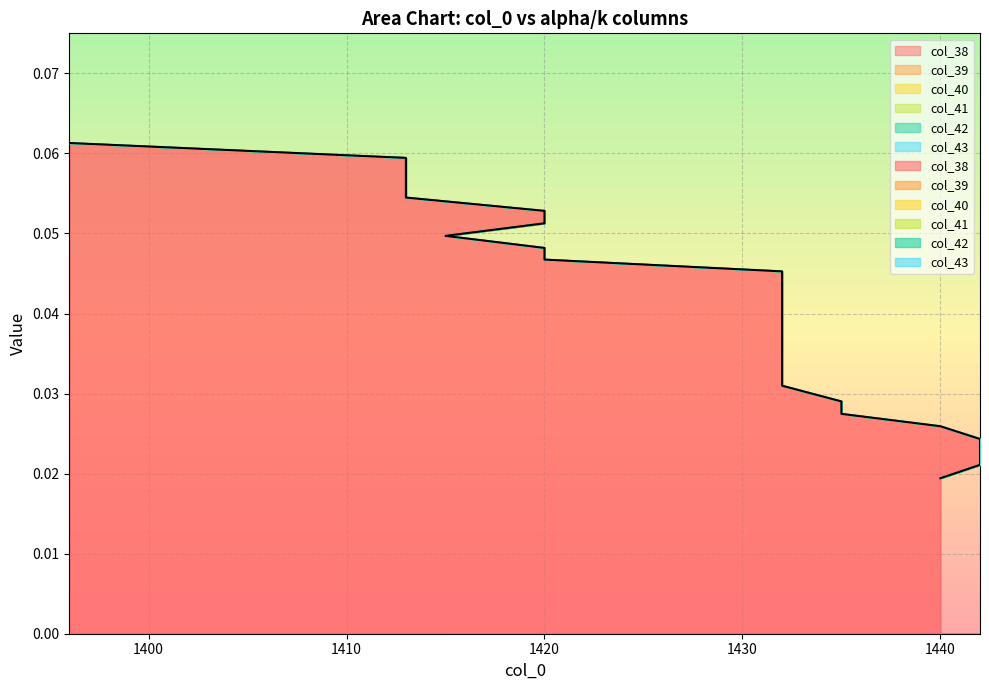

What are all the series names shown in the legend?

col_38, col_39, col_40, col_41, col_42, col_43